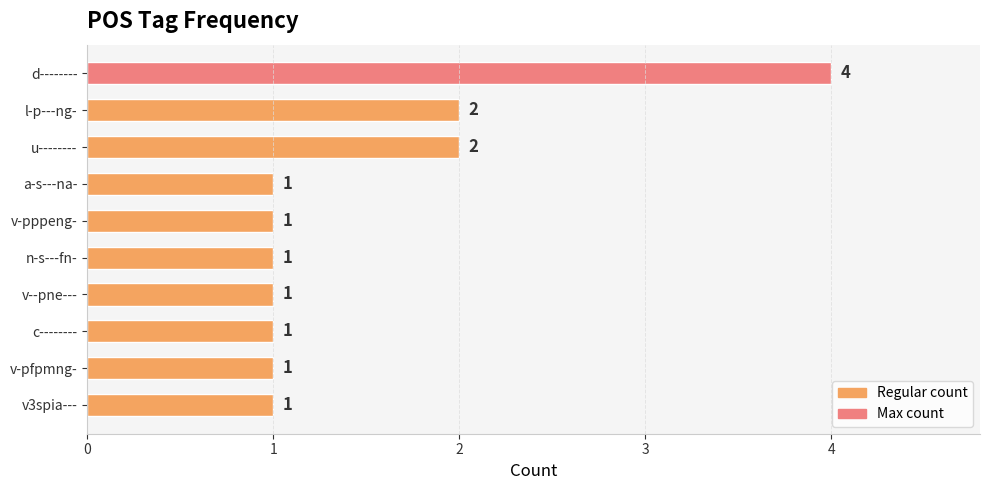

What is the sum of all values?

15